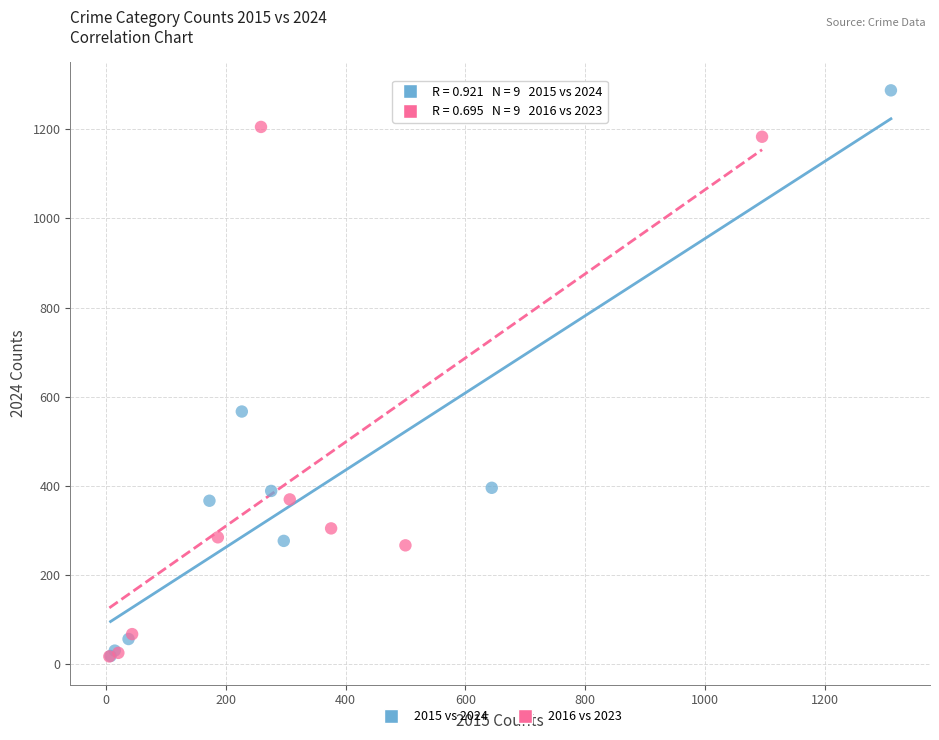

Which series contains the highest Y value?

2015 vs 2024